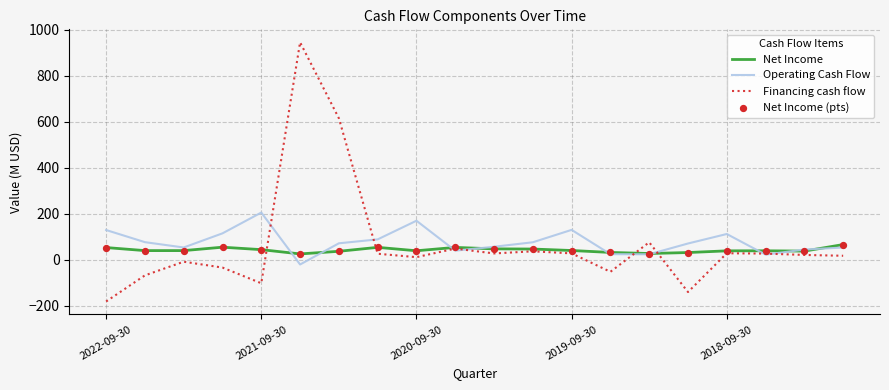

At how many categories does at least one series exceed 394?

2